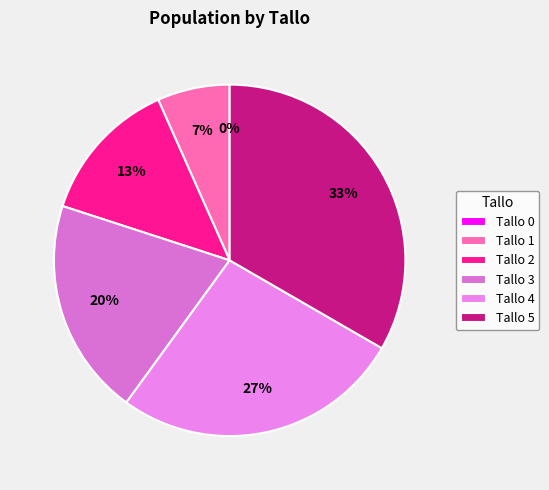

What is the total percentage of Tallo 1 and Tallo 3?

26.7%